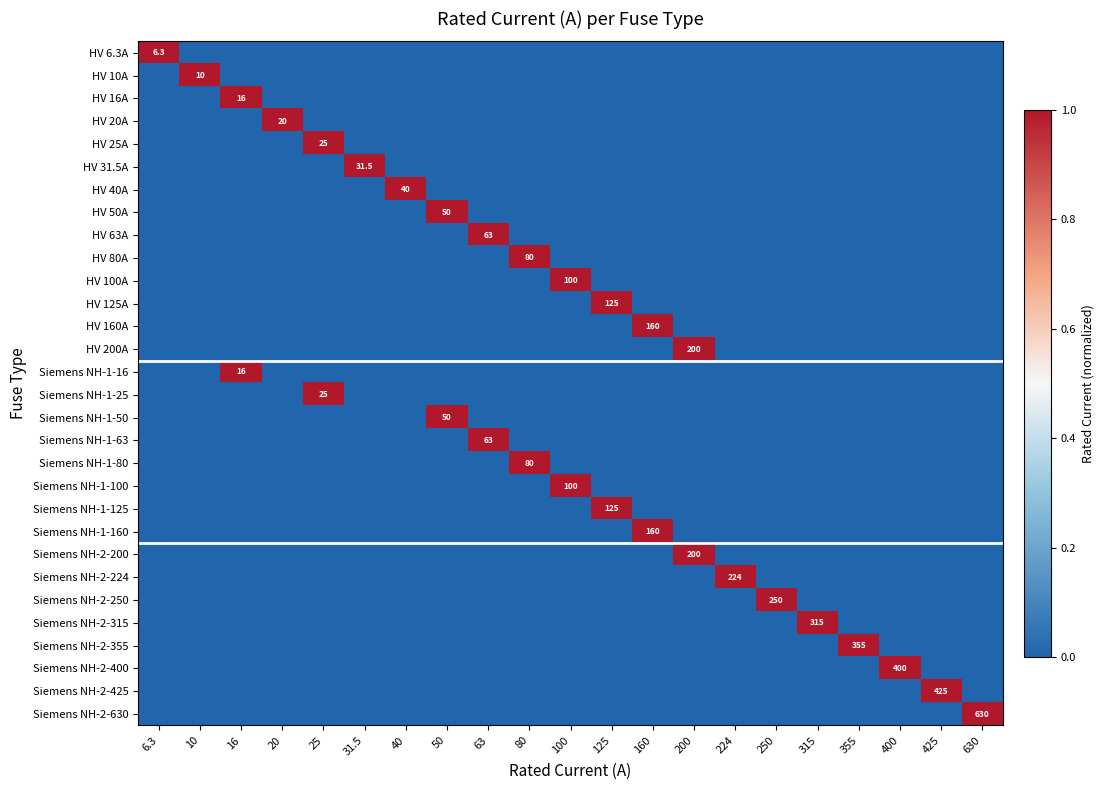

What is the sum of all Siemens NH-1-63 values?

1